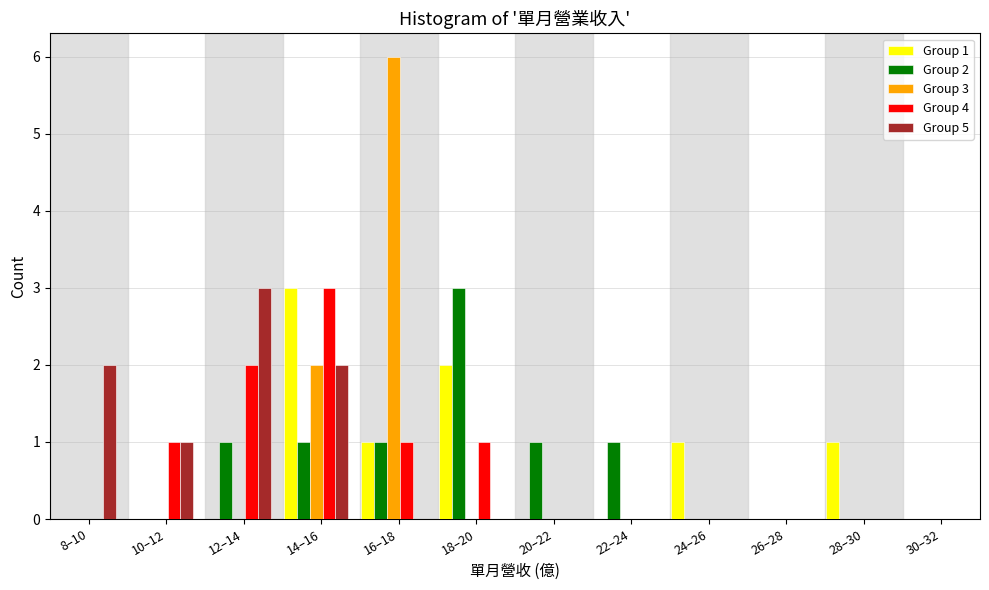

What is the sum of all Group 5 values?

8